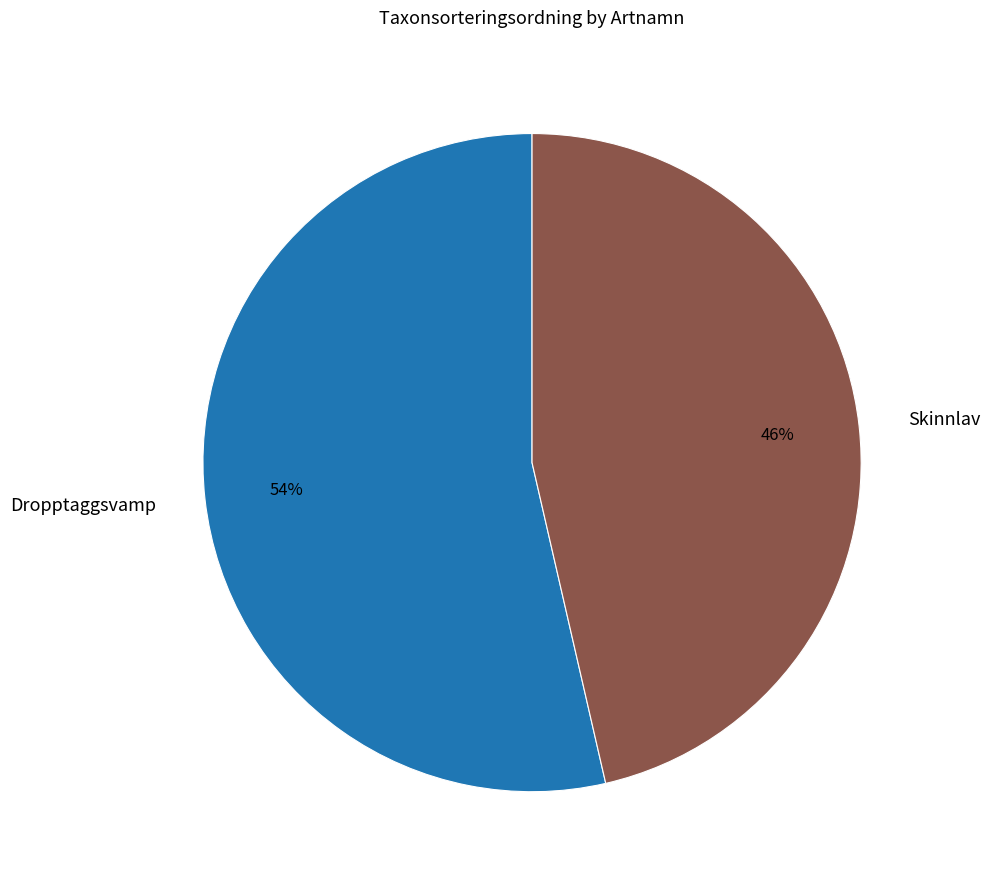

Rank the categories by value from lowest to highest.

Skinnlav, Dropptaggsvamp